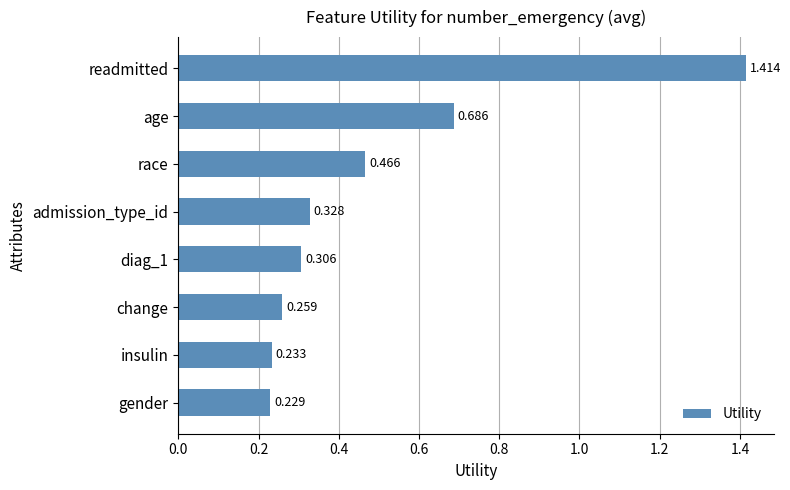

At which category does the chart reach its minimum across all series?

gender